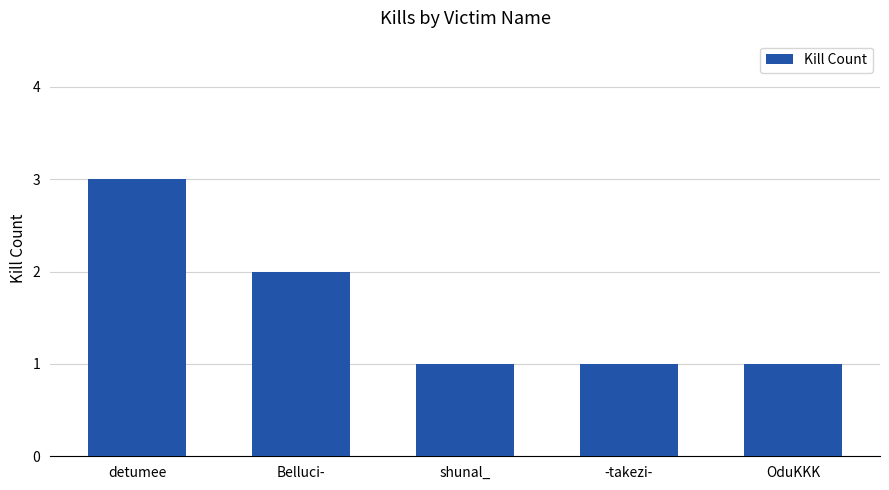

Read the value at detumee.

3